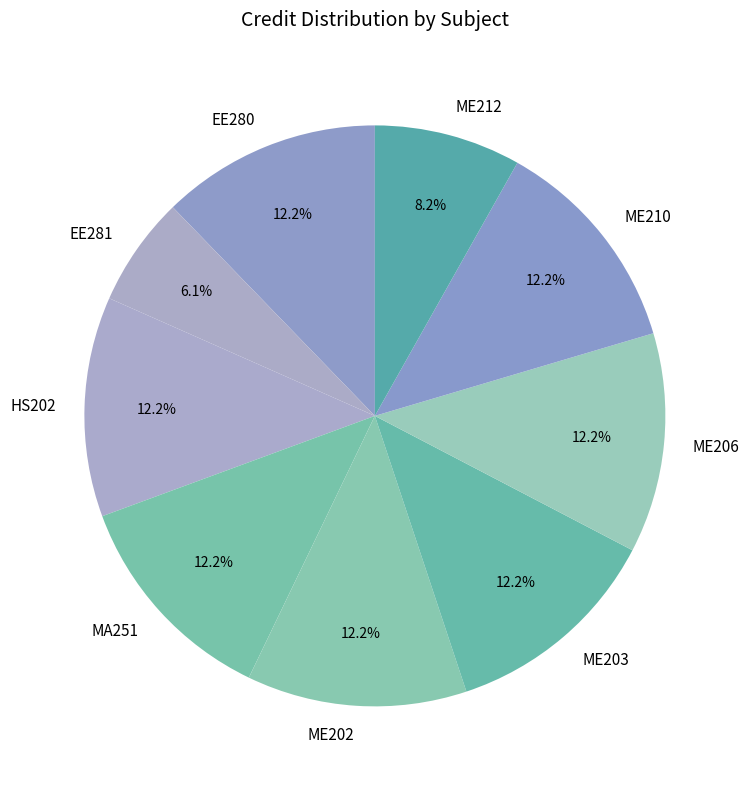

Is it true that ME210 is 6% of the pie?

False